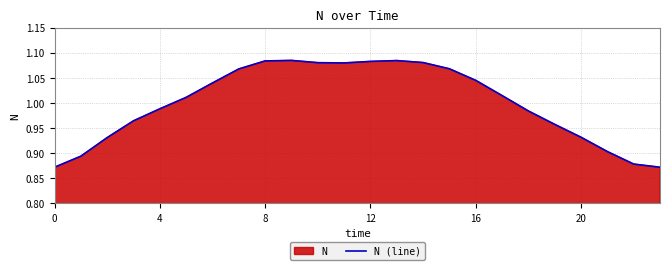

Is it true that the value at 16 is 1.4?

False